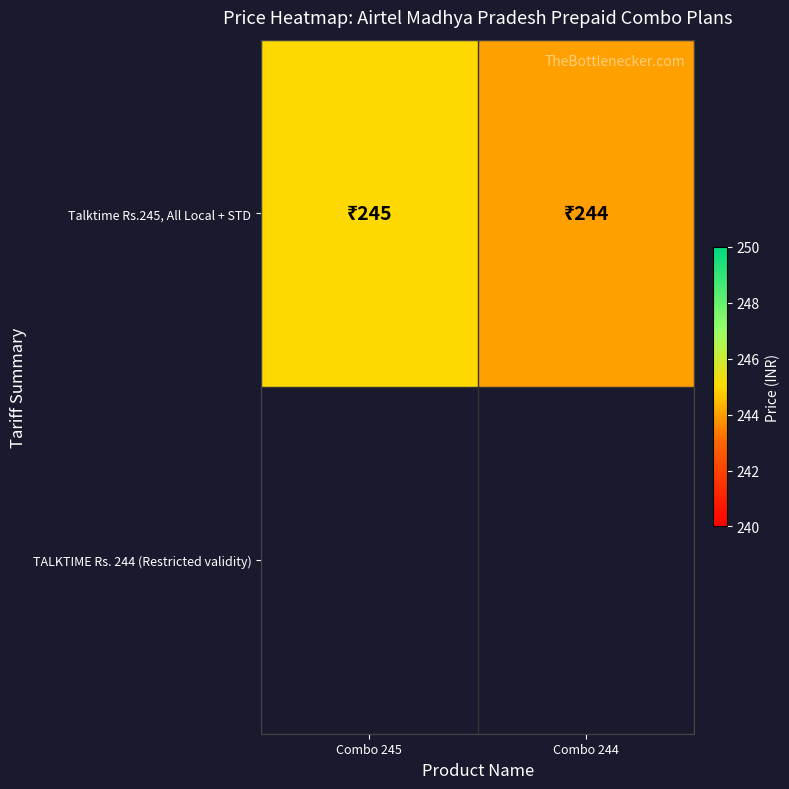

What is the sum of the values at Combo 245 and Combo 244?

489